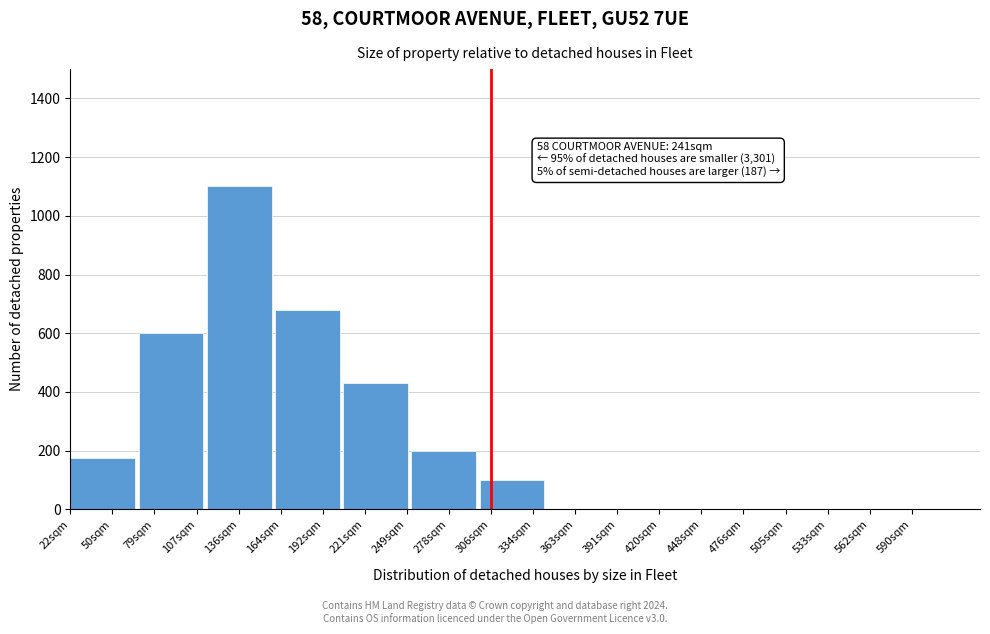

Reading left to right, list all the values displayed in this chart.

50sqm=175	79sqm=600	136sqm=1100	192sqm=680	221sqm=430	278sqm=200	306sqm=100	363sqm=0	420sqm=0	448sqm=0	505sqm=0	562sqm=0	590sqm=0